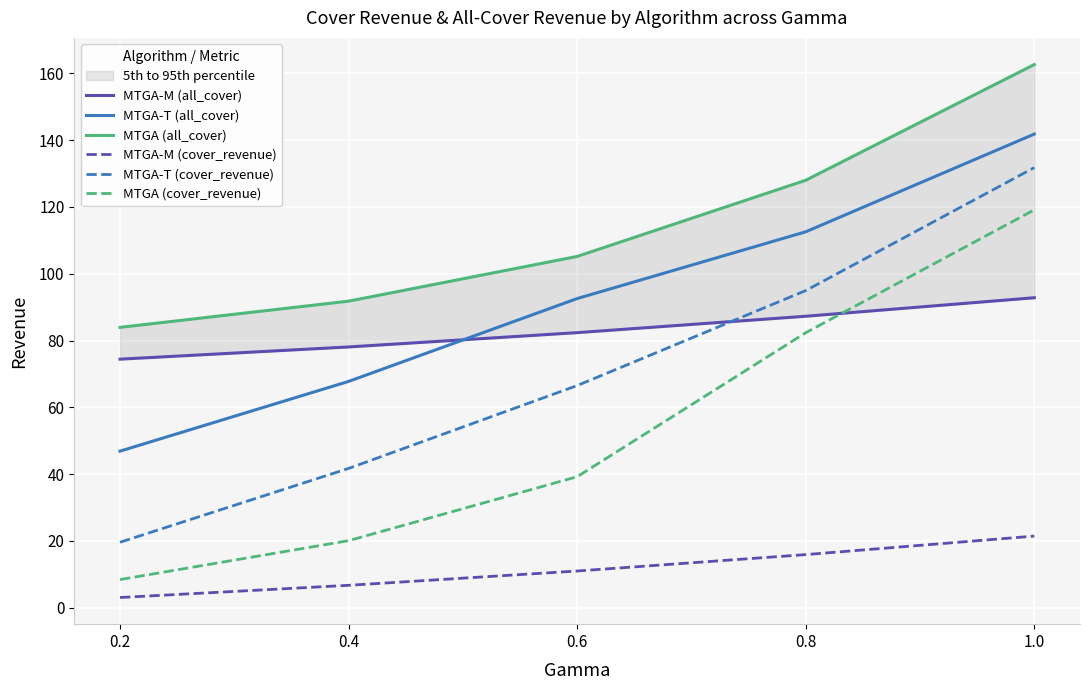

What is the sum of the MTGA-M (all_cover) values at 1.0 and 0.2?

167.2